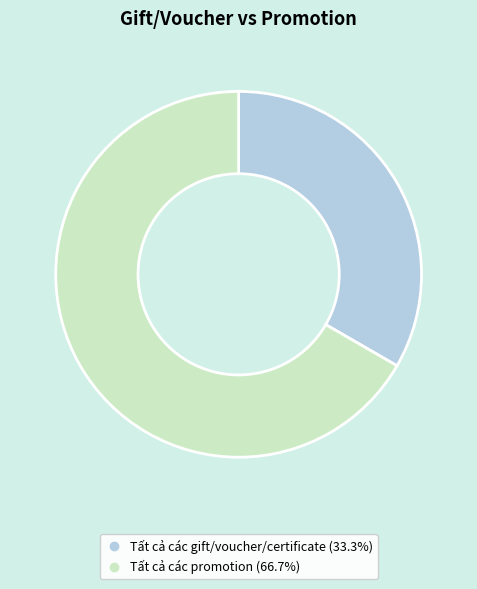

Which has a higher value, Tất cả các gift/voucher/certificate or Tất cả các promotion?

Tất cả các promotion